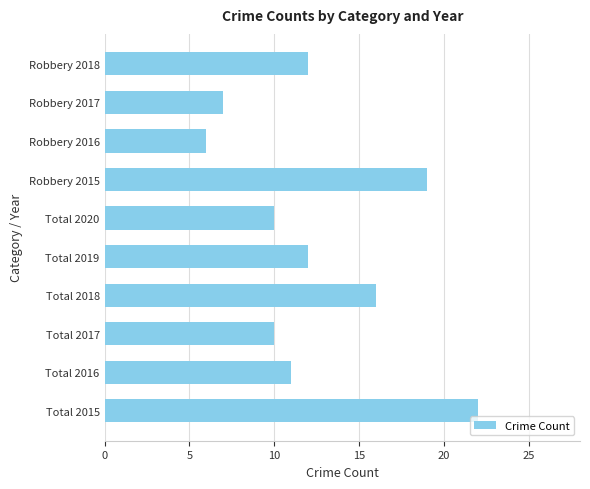

Is it true that the value at Total 2019 is 16?

False